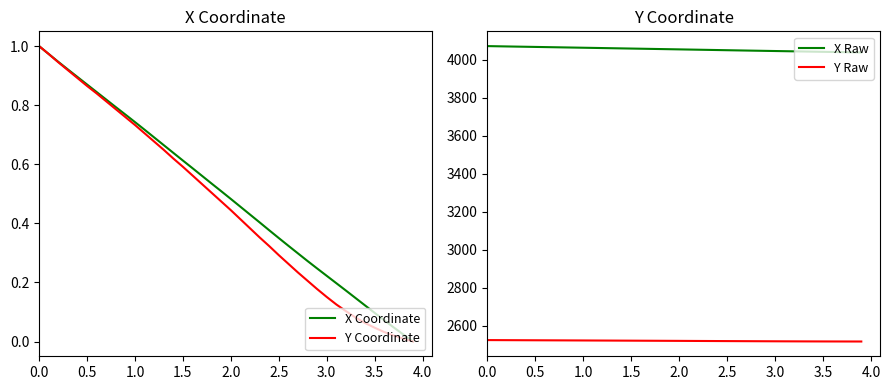

True or false: Y Raw and X Raw cross at least once.

False